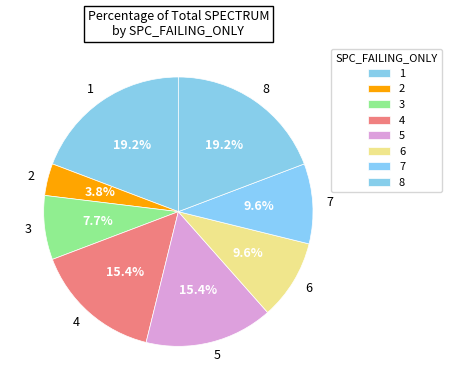

Is there a majority slice in this chart?

No